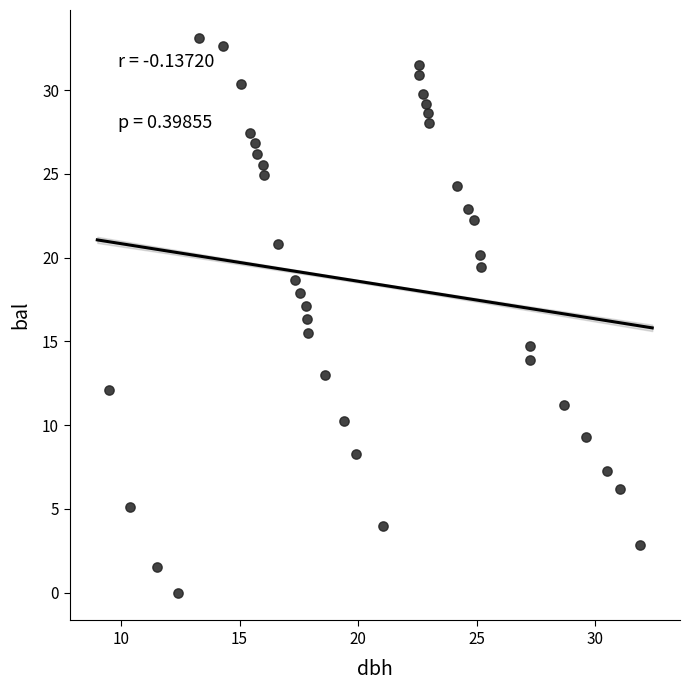

What is the range of X values (max minus min)?

22.4